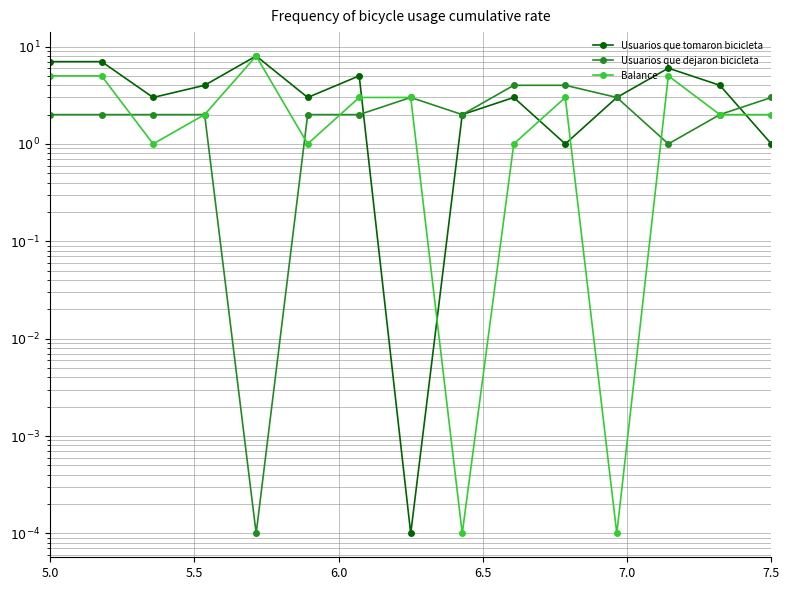

Which series has the largest total across all categories?

Usuarios que tomaron bicicleta